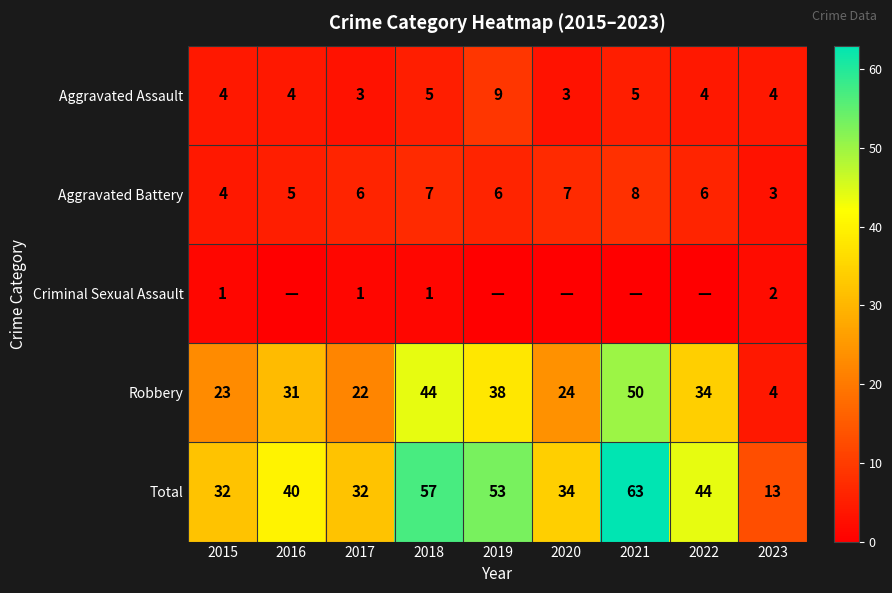

The Total series shows 22 at 2018. True or false?

False